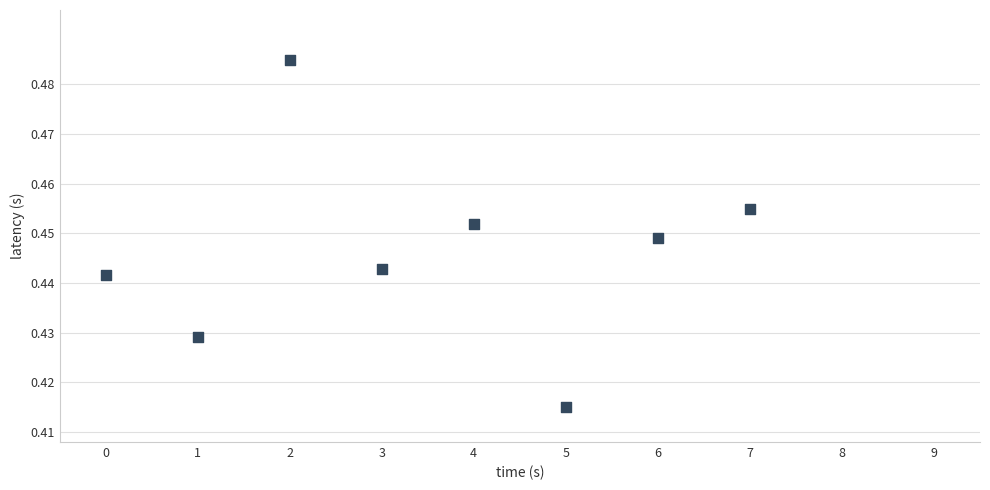

How many points are shown in the scatter plot?

8